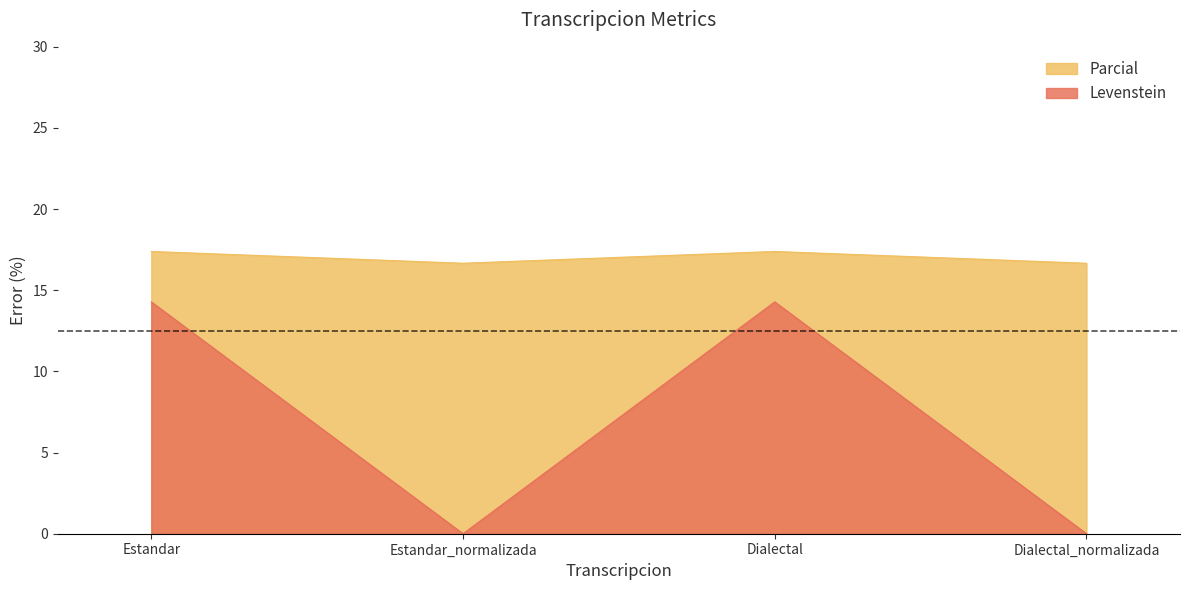

At which category is the sum across all series the highest?

Estandar